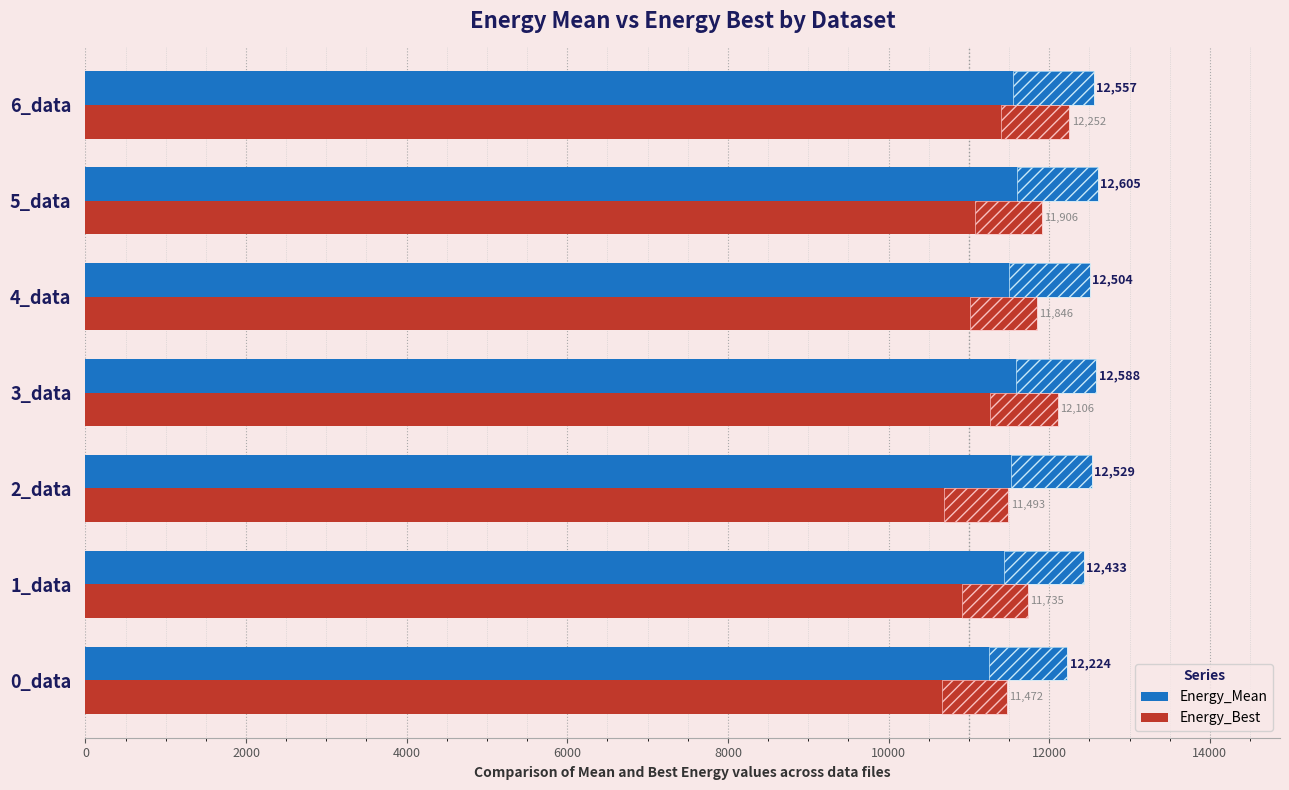

Is the value of Energy_Best at 6_data greater than the value of Energy_Mean at 6_data?

No